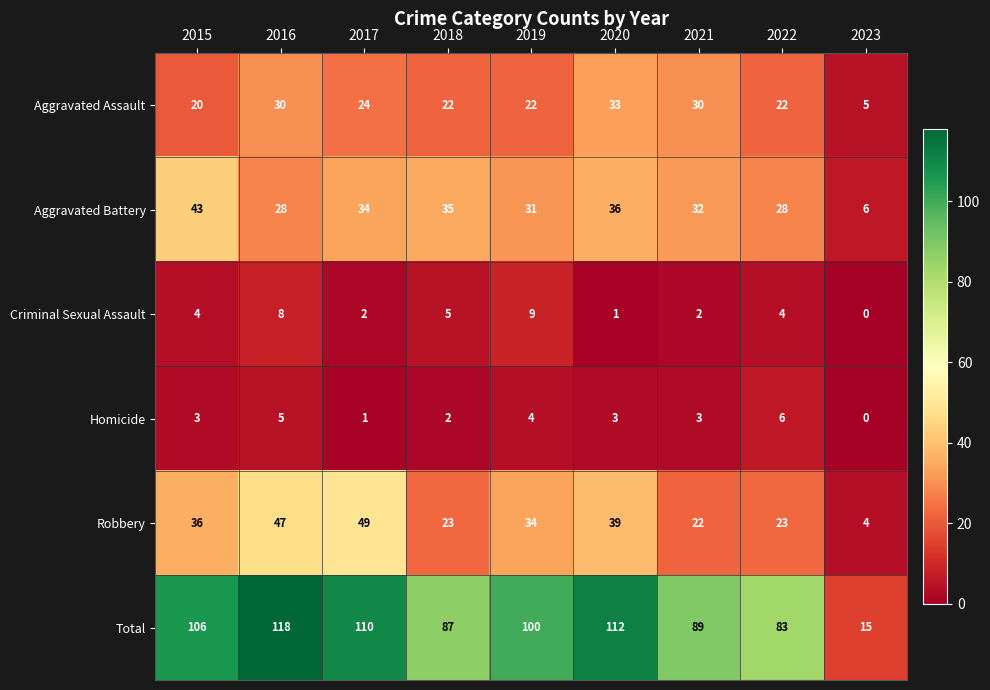

Where does the Aggravated Assault series first go above 22?

2016